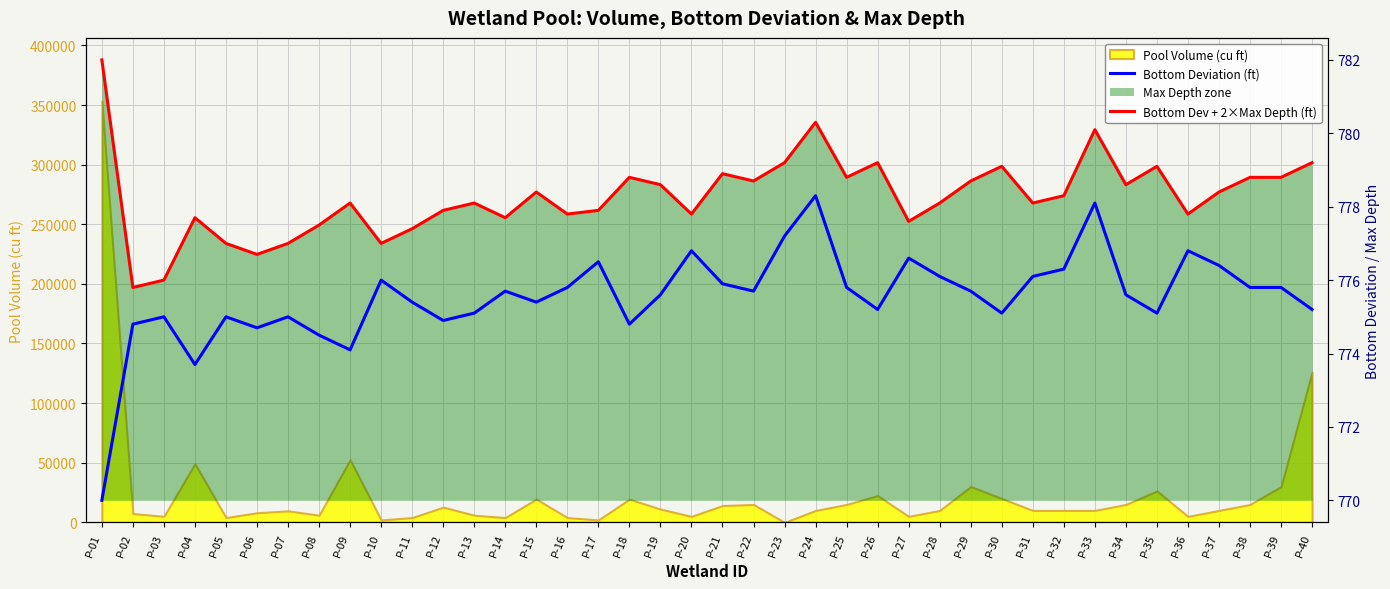

Where is the first local maximum for Bottom Dev + 2×Max Depth (ft)?

P-04